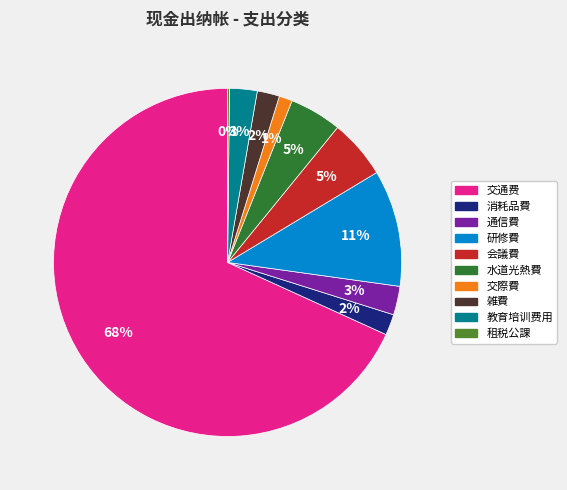

To the nearest percent, what portion does 交際費 represent?

1%